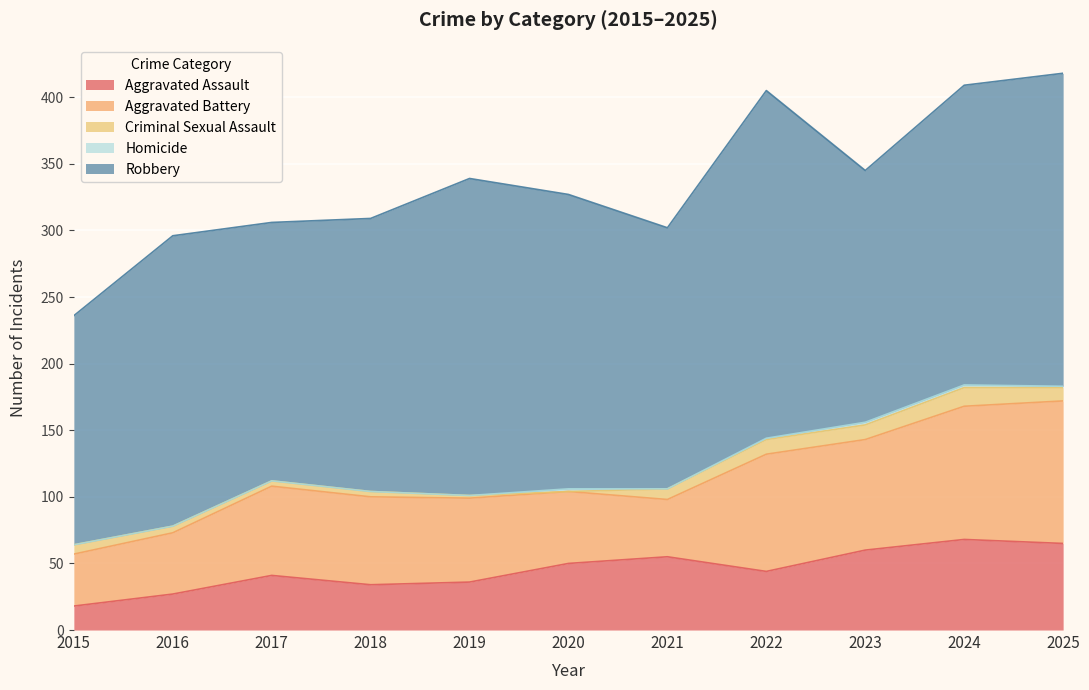

What is the difference between the maximum and second lowest values in the Aggravated Battery series?

64